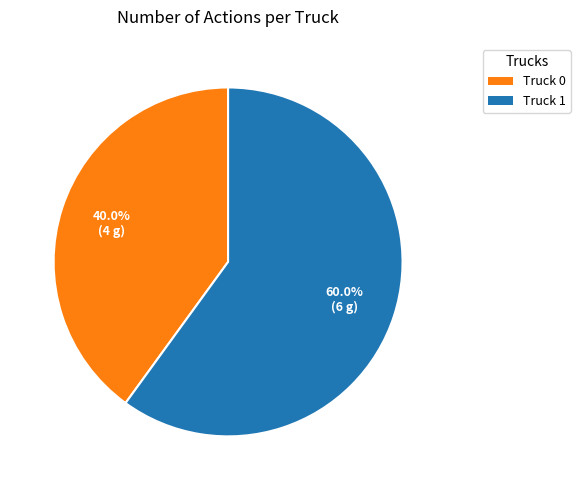

Combined, do Truck 0 and Truck 1 account for over 50%?

Yes